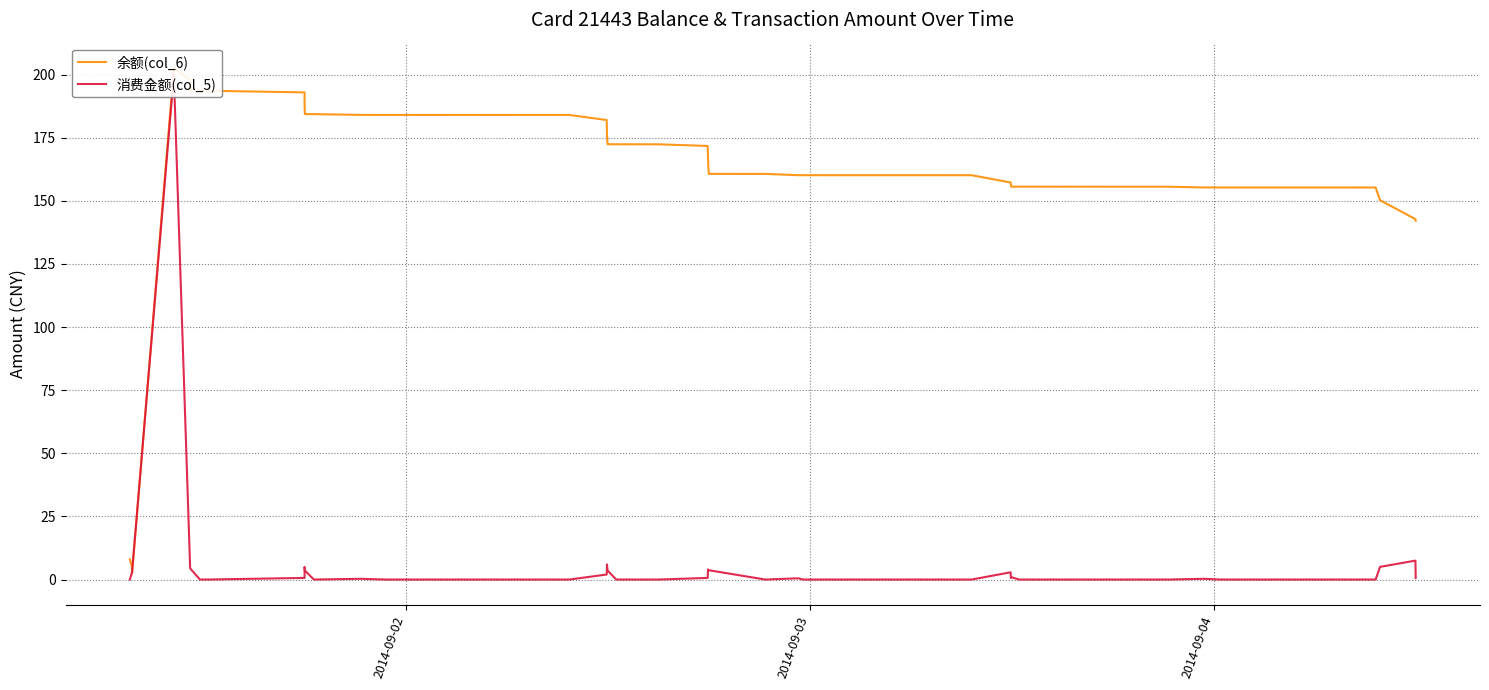

After their last crossing, which series has the higher values: 余额(col_6) or 消费金额(col_5)?

余额(col_6)